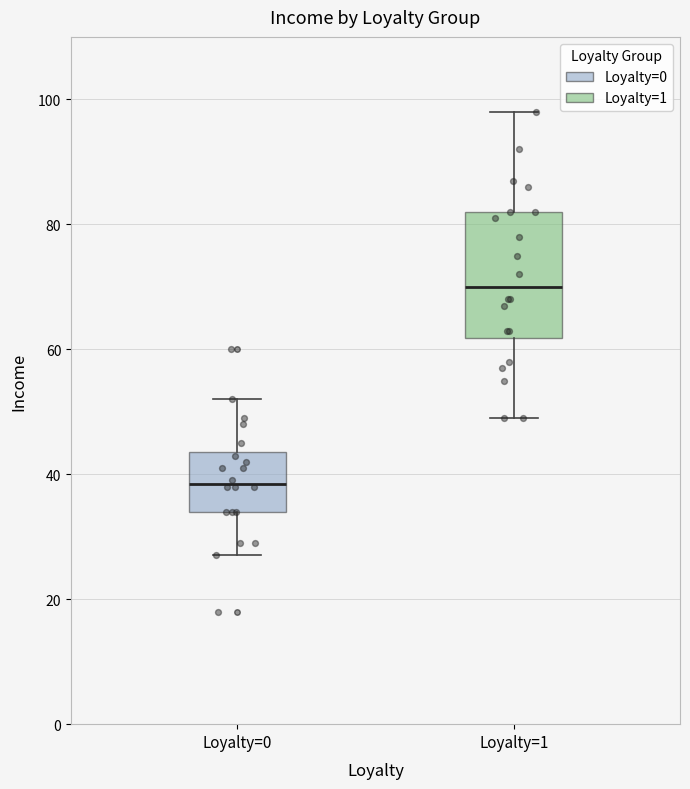

Where does the median line of the box for Loyalty=0 sit on the y-axis? The values are not printed on the chart, so give them approximately, as read against the axis.

38